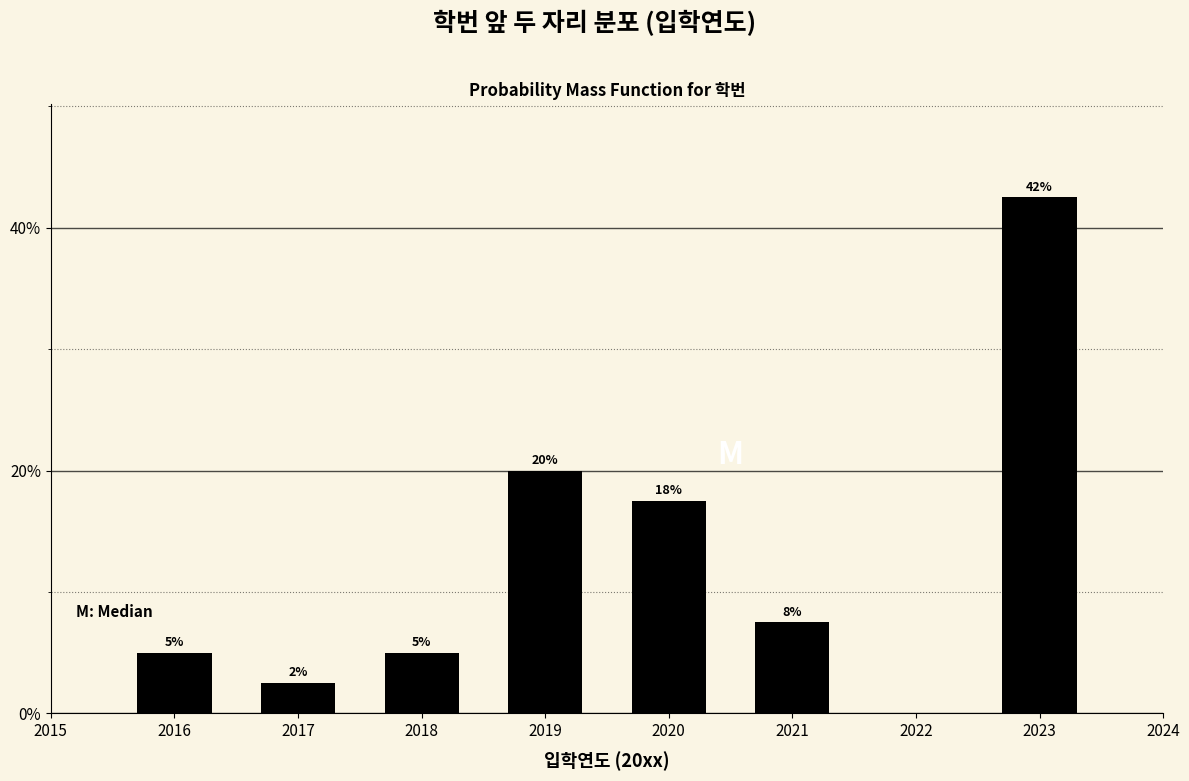

How many bars are there in total?

7